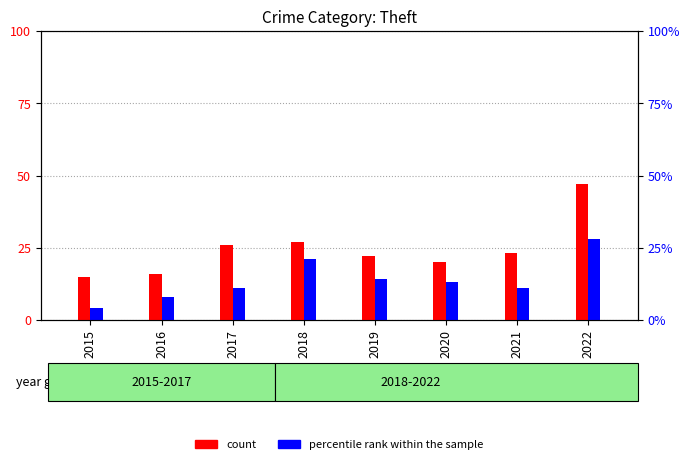

What is the difference between the maximum and second lowest values in the percentile rank within the sample series?

20